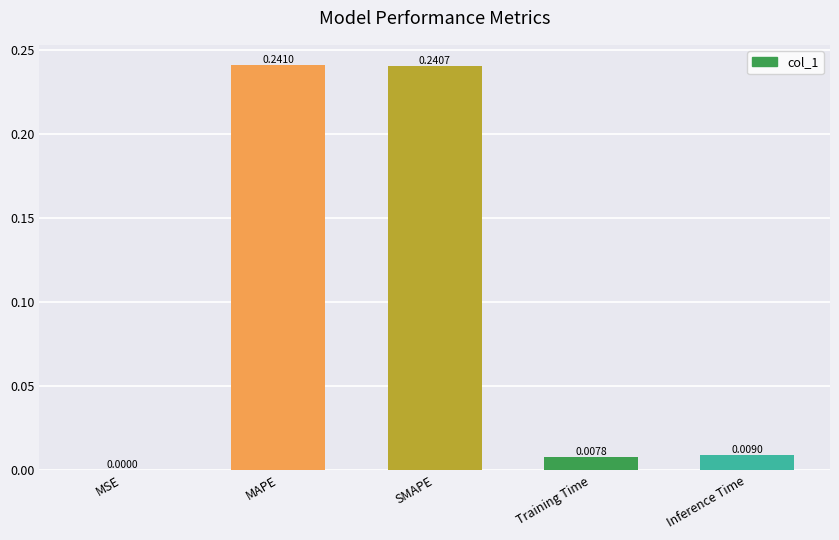

Where is the data nearest to the value 0?

MSE